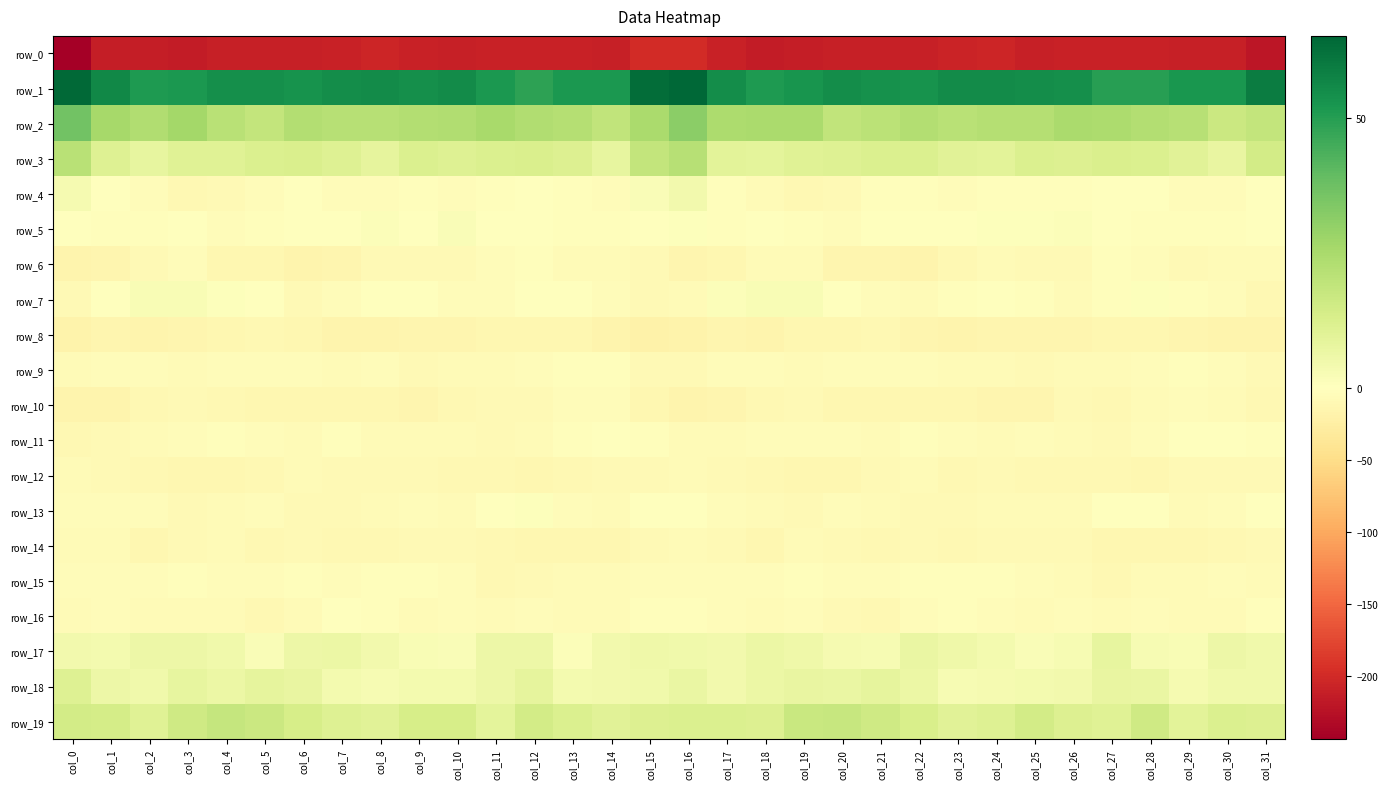

Count the number of categories in the chart.

32